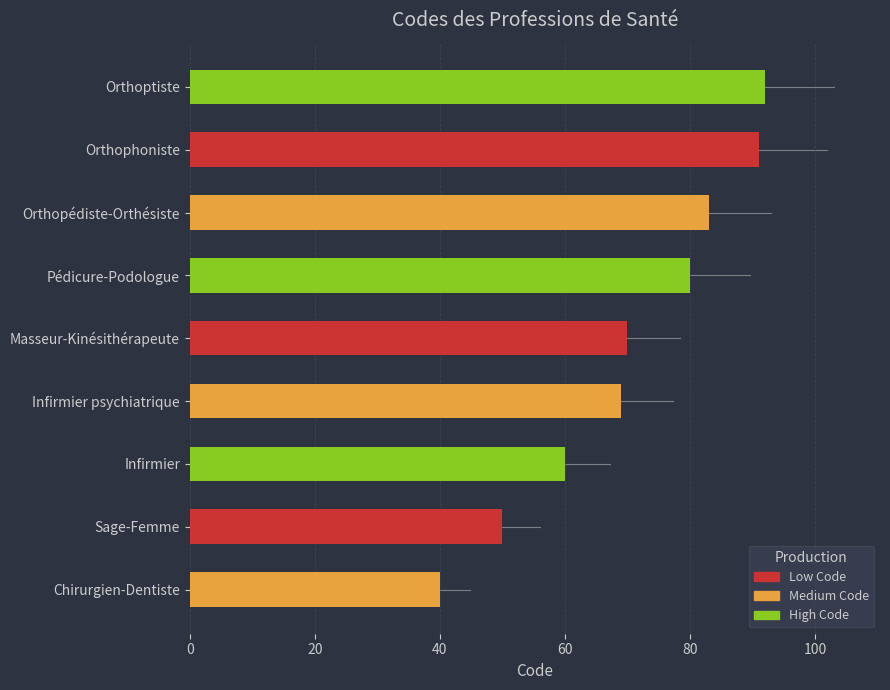

What is the minimum value shown in the chart?

40